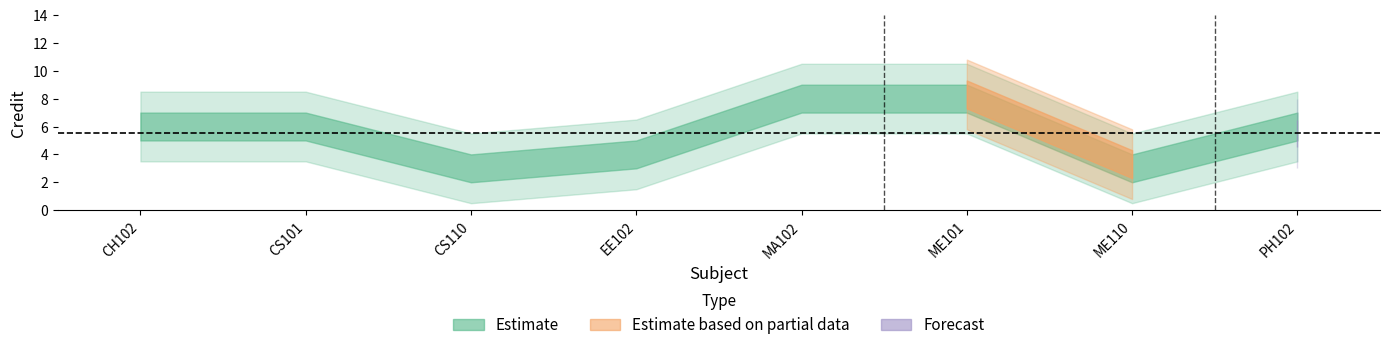

How many values are between 4 and 8?

6